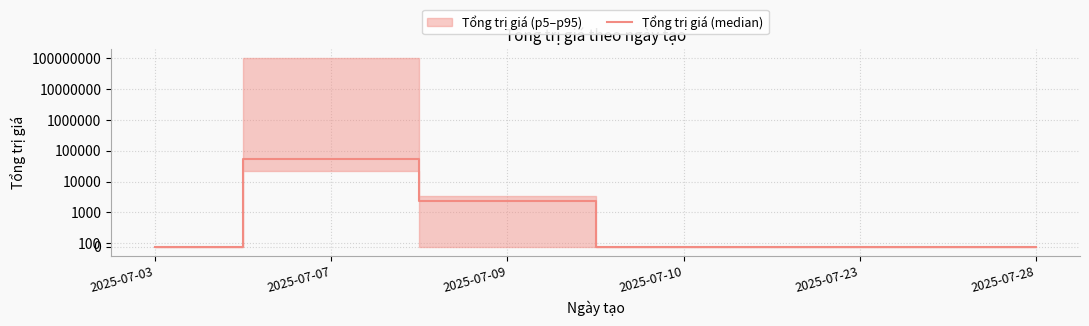

True or false: the data shows 19014 at 2025-07-03.

False